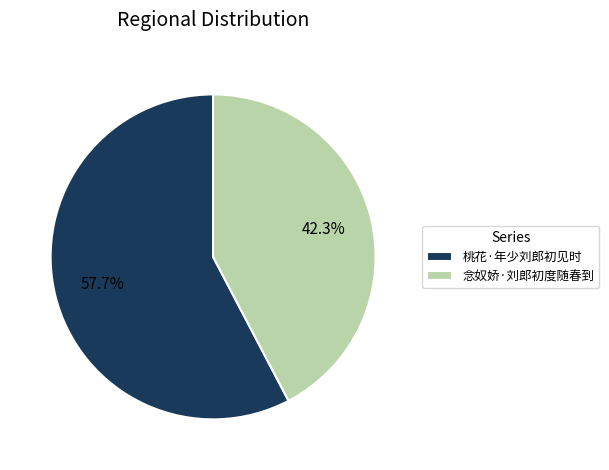

Which has a higher value, 念奴娇·刘郎初度随春到 or 桃花·年少刘郎初见时?

桃花·年少刘郎初见时